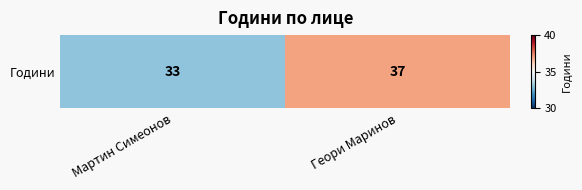

True or false: the data shows 55 at Мартин Симеонов.

False